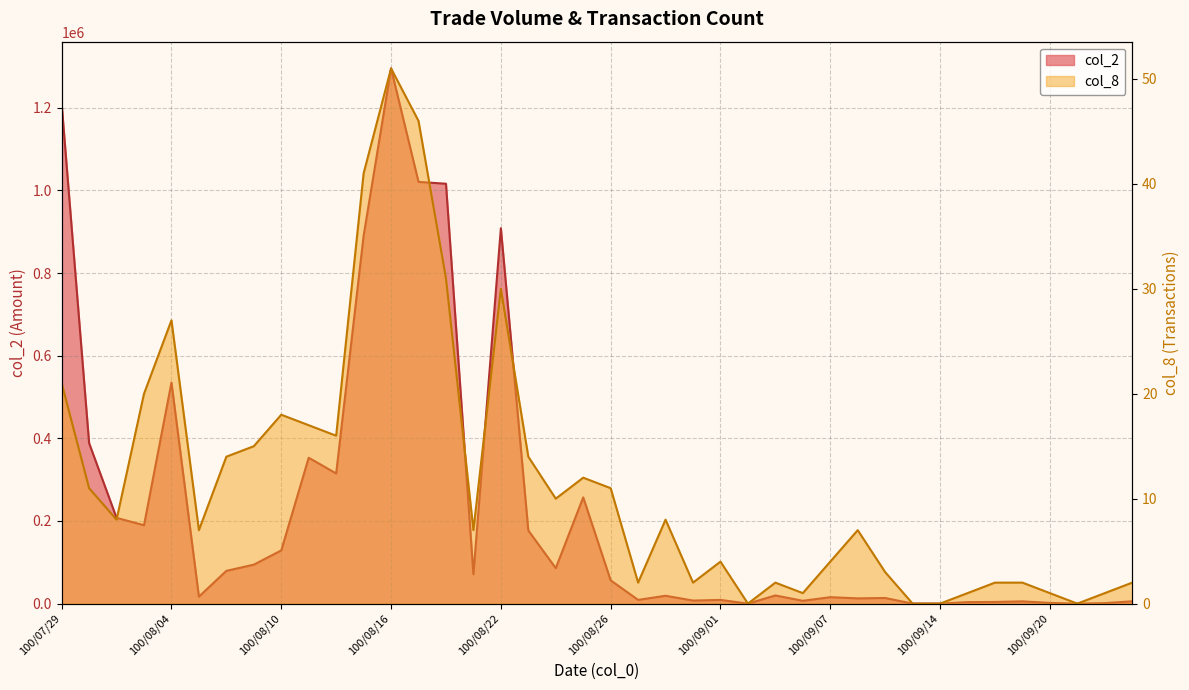

True or false: col_2 and col_8 intersect in this chart.

False